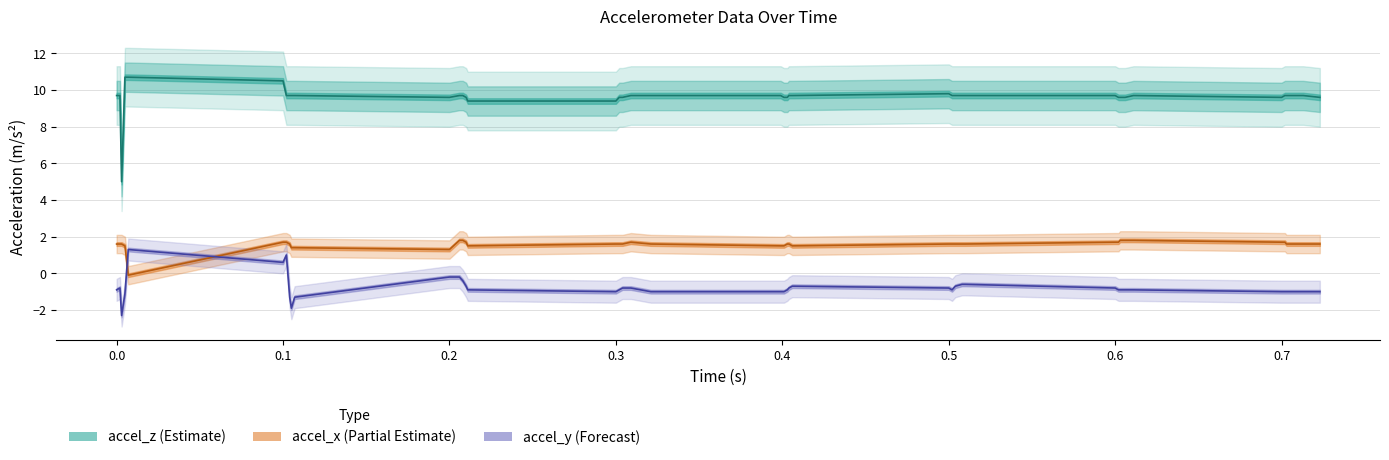

What is the value of the accel_y_list point at the 30th from the left?

-0.6